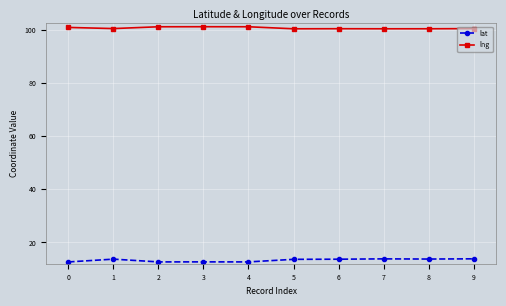

What is the value of the lng point at the 9th from the left?

100.5